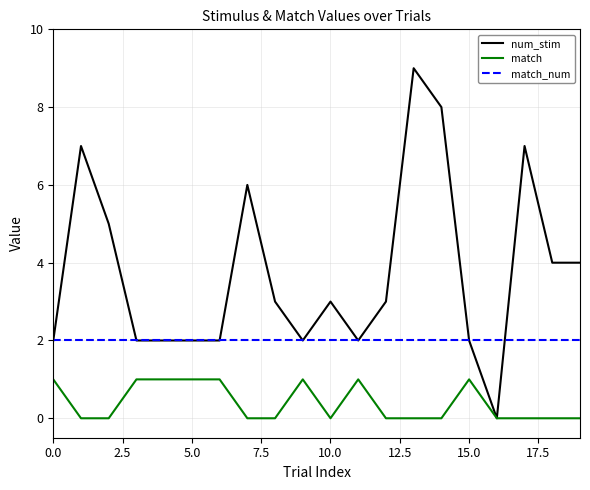

What is the highest value of the match_num series?

2